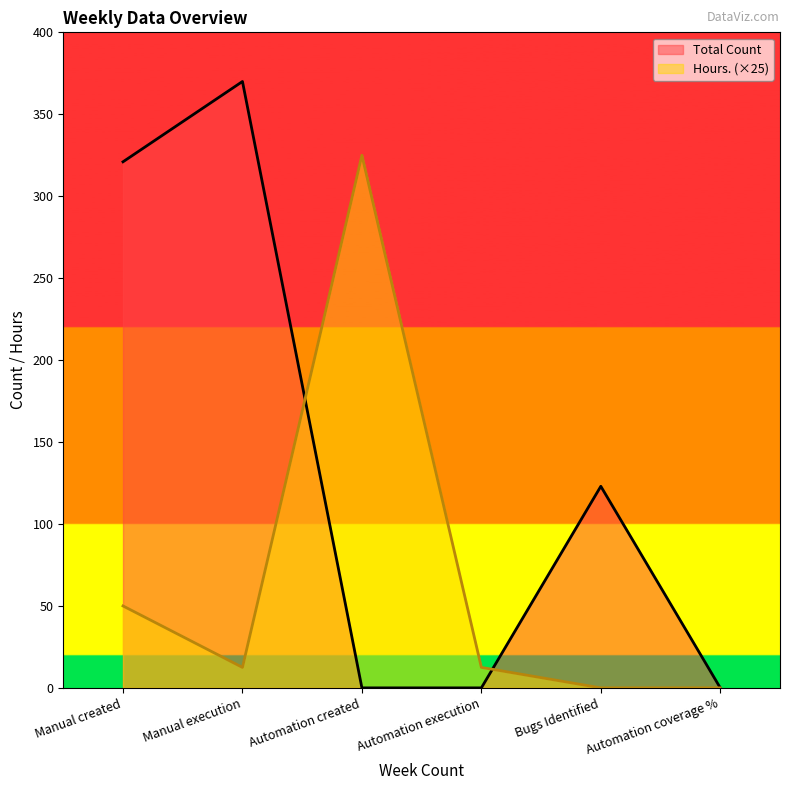

What position from the left is Automation created?

3